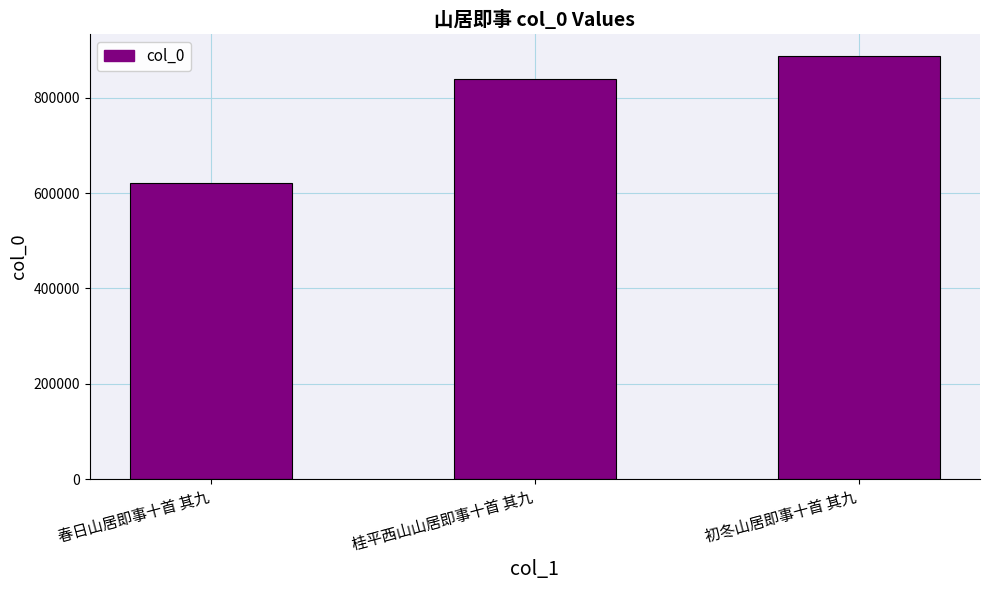

What is the label of the 3rd bar from the left?

初冬山居即事十首 其九